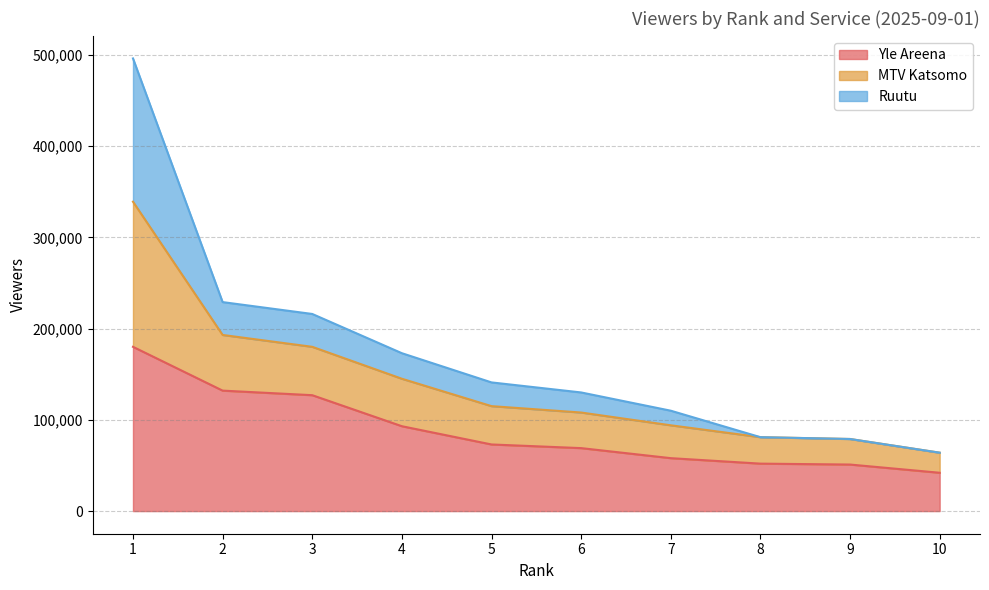

What are all the series names shown in the legend?

Yle Areena, MTV Katsomo, Ruutu